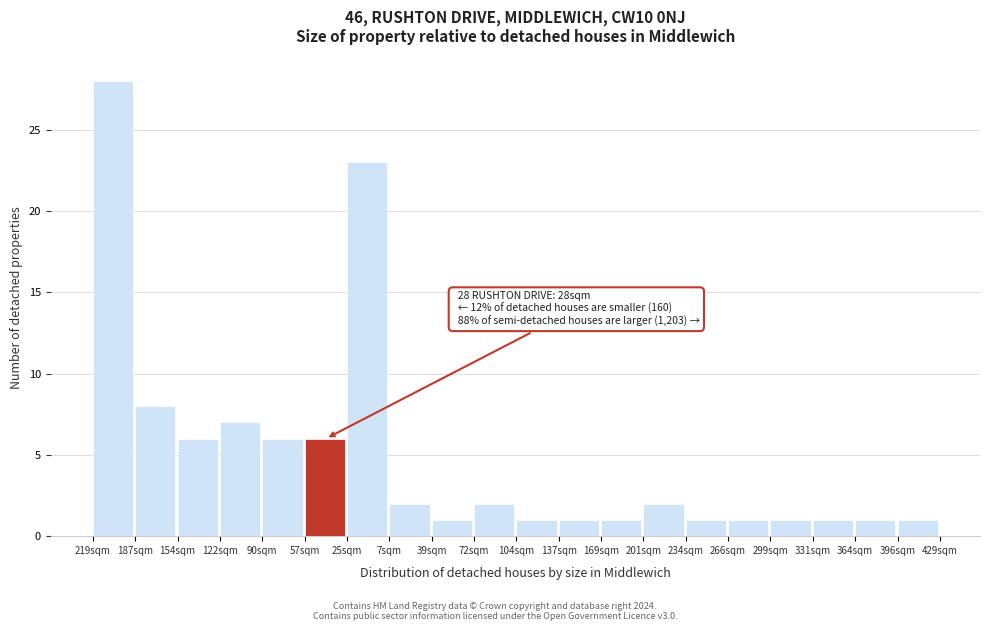

Reading left to right, extract all data points from this chart.

28	8	6	7	6	6	23	2	1	2	1	1	1	2	1	1	1	1	1	1